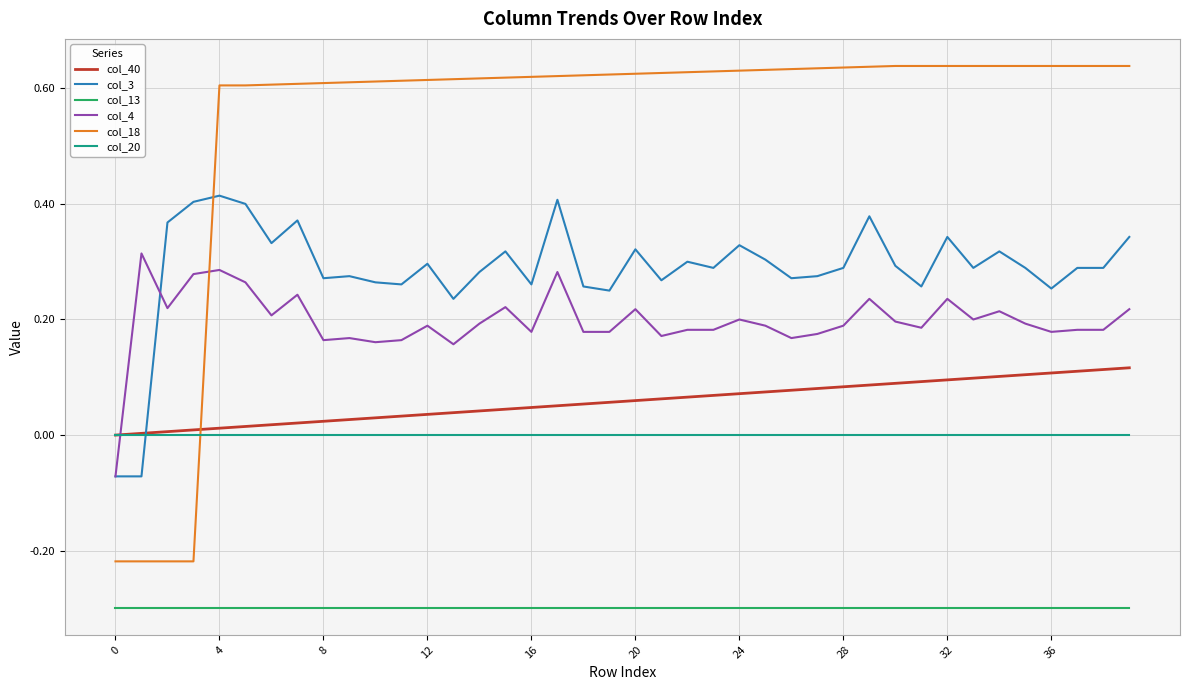

Which series has the widest spread of values?

col_18